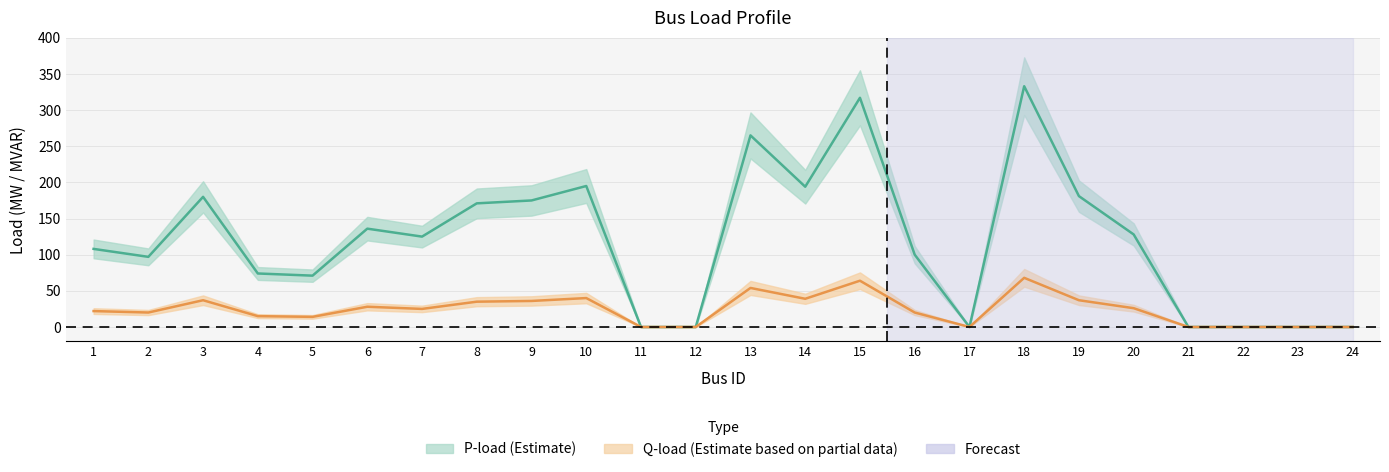

Reading right to left, list all the values displayed in this chart.

P-load: 0	0	0	0	128	181	333	0	100	317	194	265	0	0	195	175	171	125	136	71	74	180	97	108
Q-load: 0	0	0	0	26	37	68	0	20	64	39	54	0	0	40	36	35	25	28	14	15	37	20	22